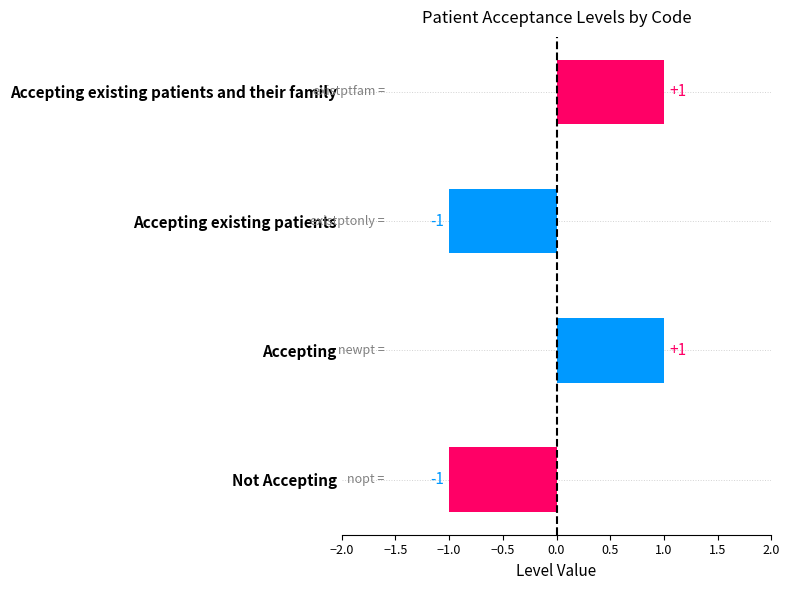

What is the change in value from Not Accepting to Accepting existing patients and their family?

+2